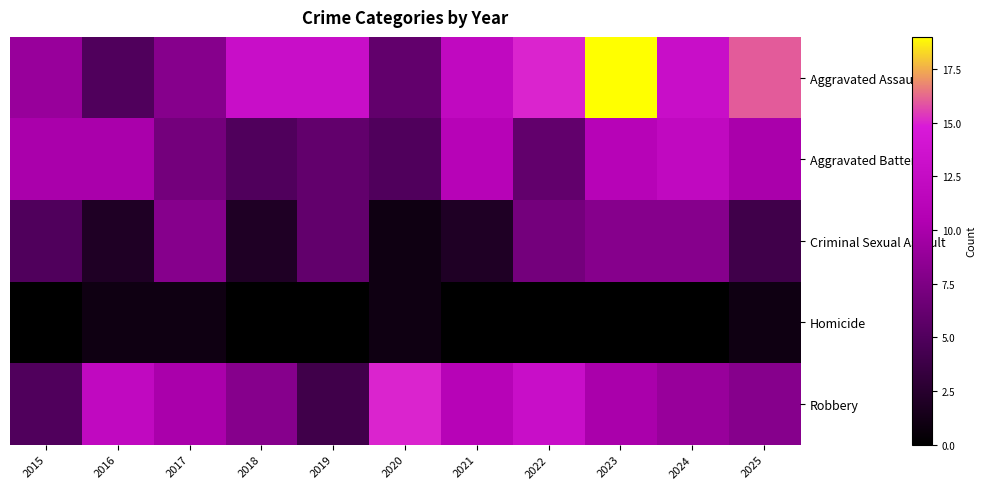

Reading left to right, transcribe all the data shown in this chart.

Aggravated Assault: 2015=9	2016=5	2017=8	2018=13	2019=13	2020=6	2021=12	2022=15	2023=19	2024=13	2025=16
Aggravated Battery: 2015=10	2016=10	2017=7	2018=5	2019=6	2020=5	2021=11	2022=6	2023=11	2024=12	2025=10
Criminal Sexual Assault: 2015=5	2016=2	2017=8	2018=2	2019=6	2020=1	2021=2	2022=7	2023=8	2024=8	2025=4
Homicide: 2015=0	2016=1	2017=1	2018=0	2019=0	2020=1	2021=0	2022=0	2023=0	2024=0	2025=1
Robbery: 2015=5	2016=12	2017=10	2018=8	2019=4	2020=15	2021=11	2022=13	2023=10	2024=9	2025=8